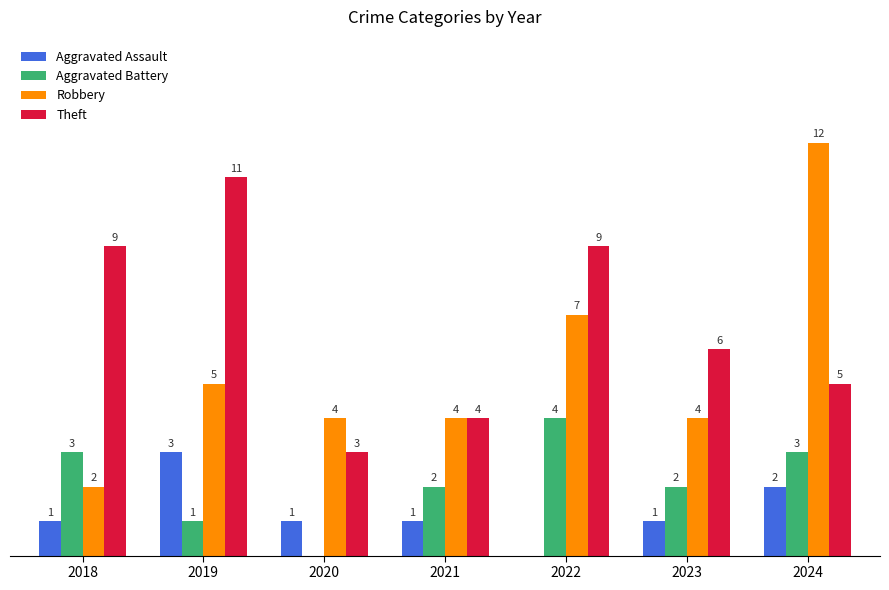

Which series has the largest total across all categories?

Theft